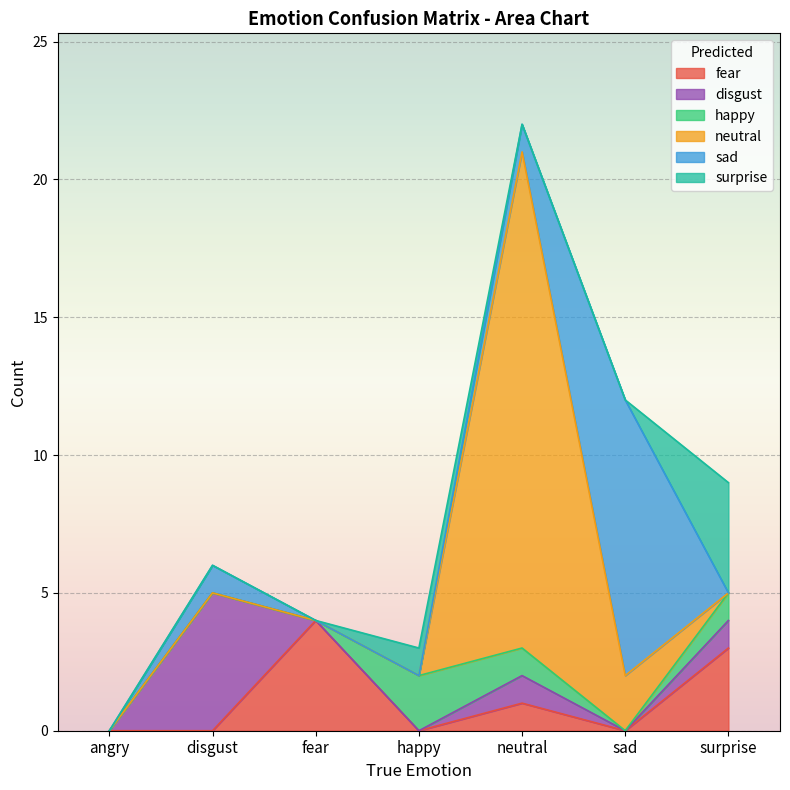

What is the difference between the highest and lowest values at fear?

4